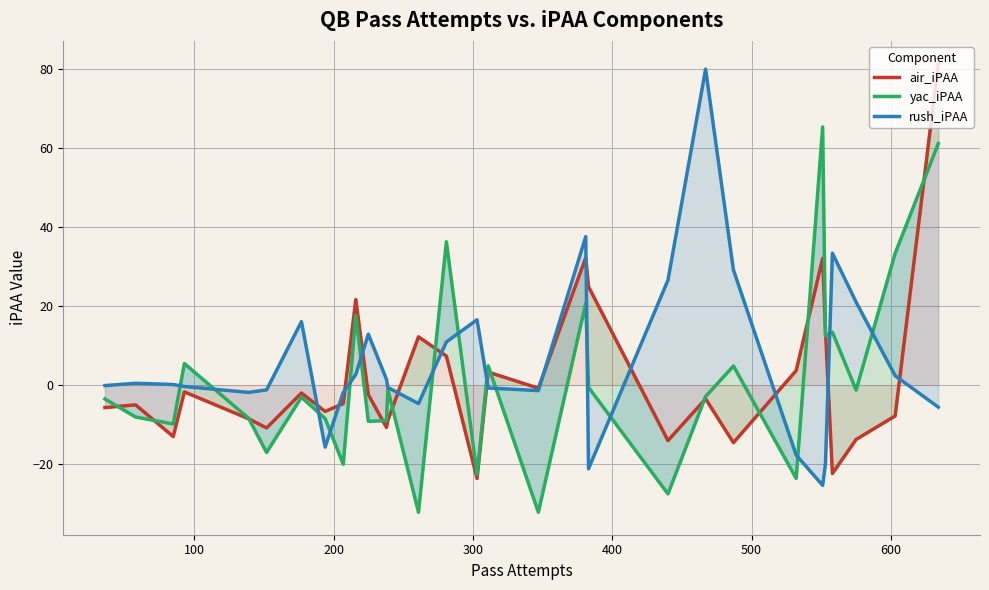

How many categories are shown in the chart?

30